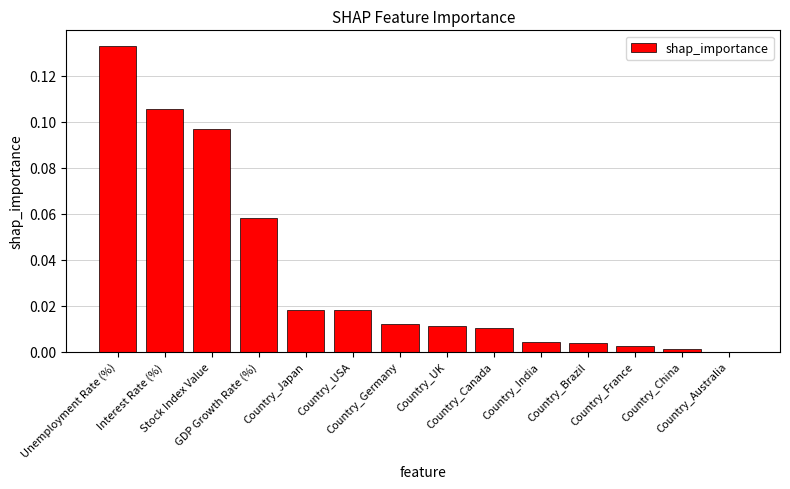

What is the sum of all values?

0.5